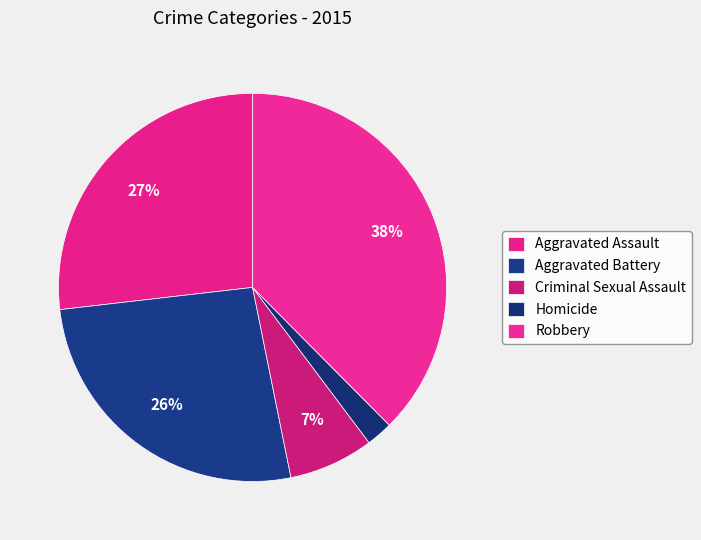

Is it true that Criminal Sexual Assault is 7% of the pie?

True